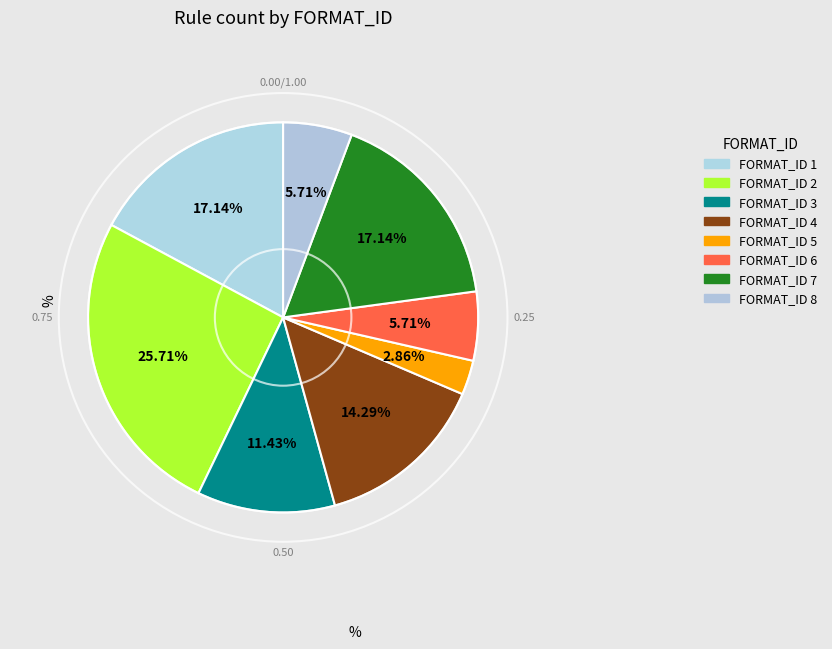

How many segments does this pie chart have?

8